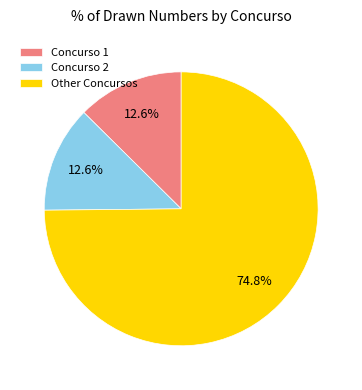

Combined, do Concurso 2 and Concurso 1 account for over 50%?

No